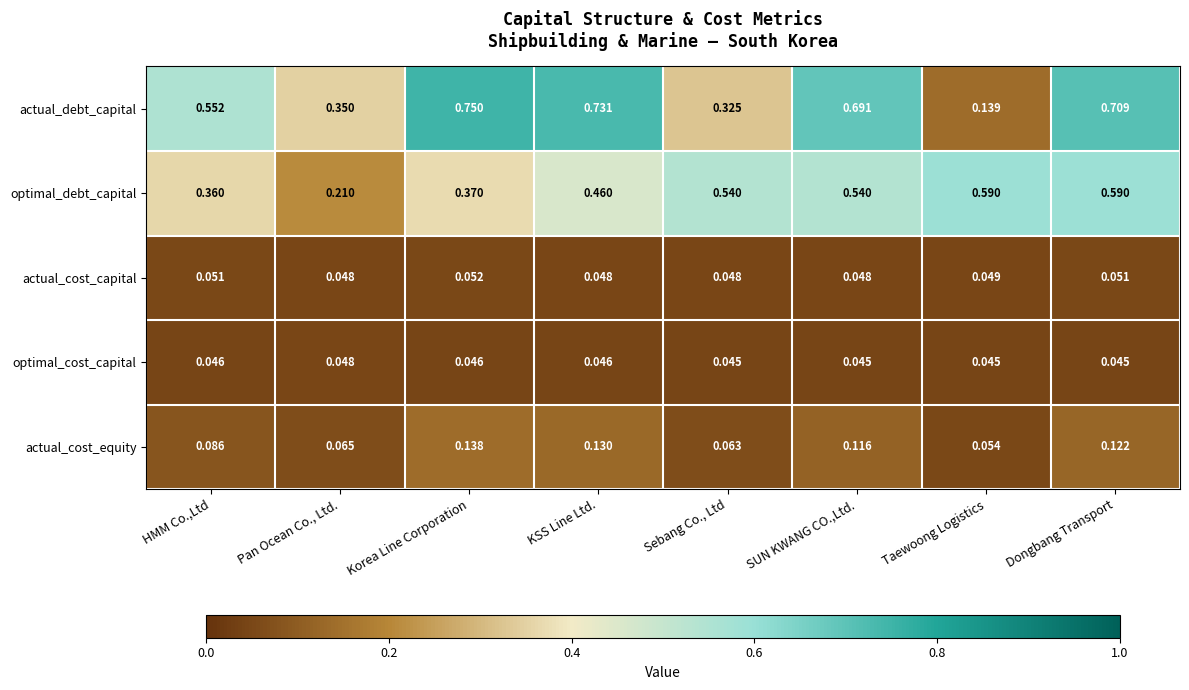

Rank the series at SUN KWANG CO.,Ltd. from lowest to highest value.

optimal_cost_capital, actual_cost_capital, actual_cost_equity, optimal_debt_capital, actual_debt_capital